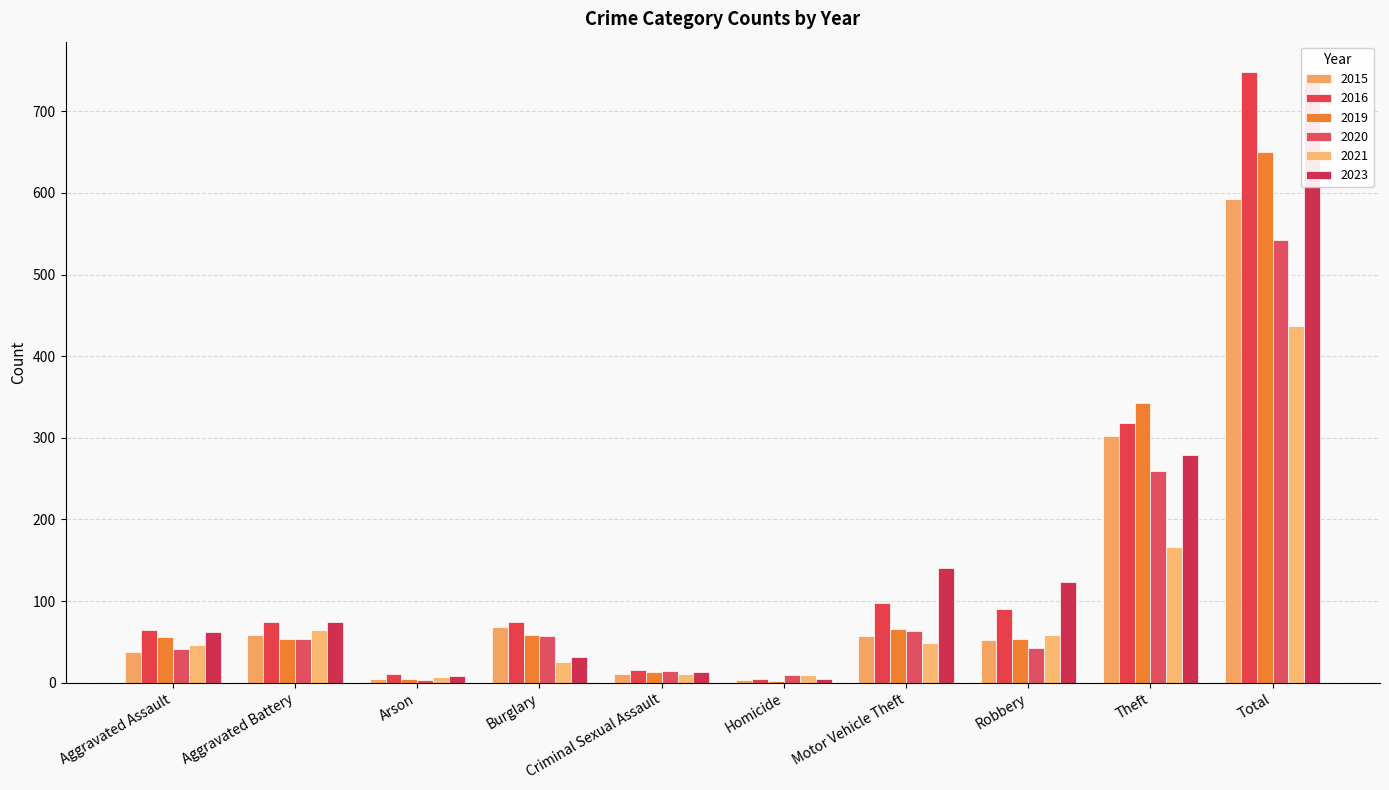

Between Aggravated Battery and Theft, which series saw the biggest shift?

2019